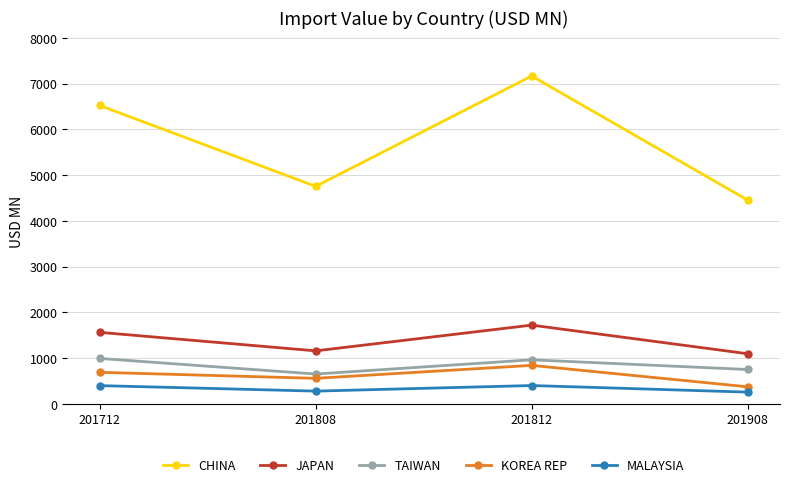

What is the difference between the maximum and minimum values in the MALAYSIA series?

144.0